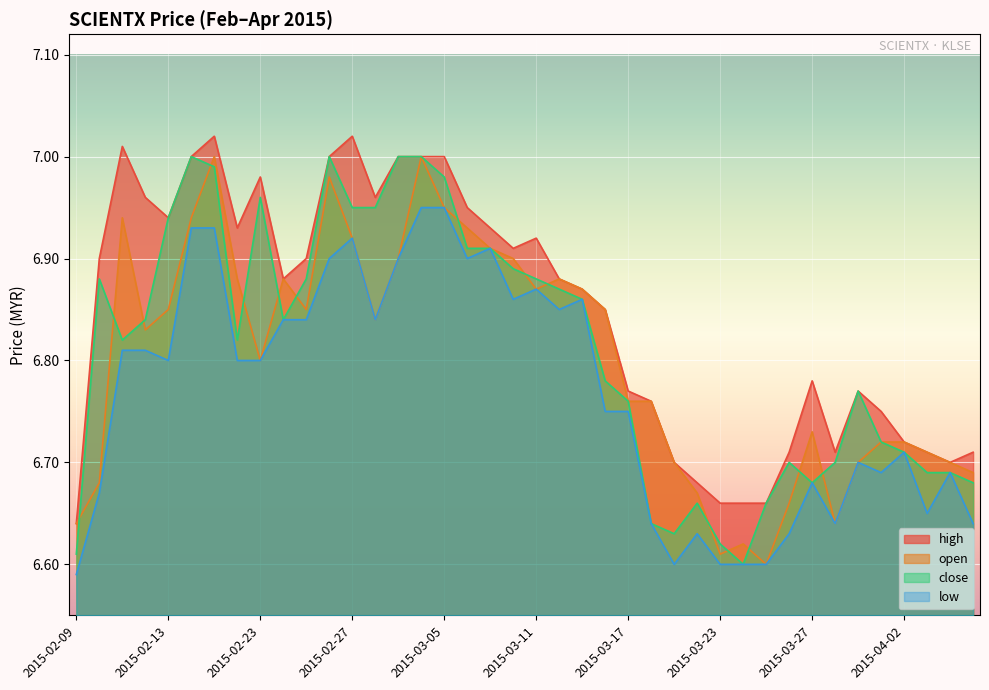

How many lines are shown in the chart?

4